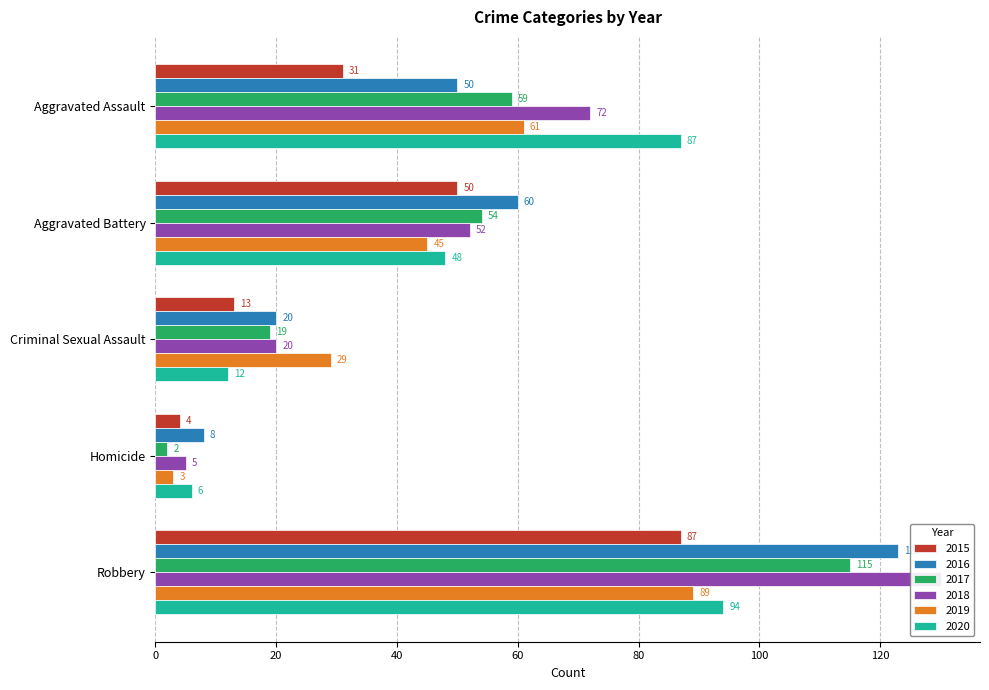

Reading left to right, what are all the values shown in this chart?

2015: 31	50	13	4	87
2016: 50	60	20	8	123
2017: 59	54	19	2	115
2018: 72	52	20	5	130
2019: 61	45	29	3	89
2020: 87	48	12	6	94